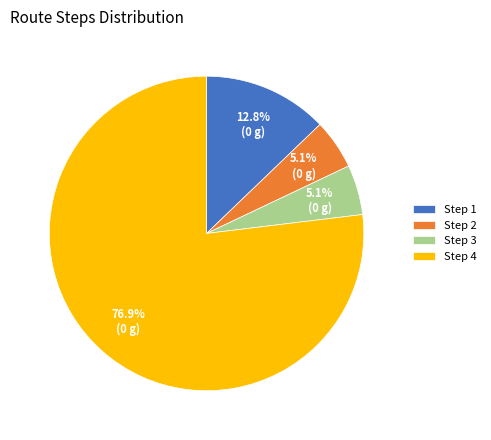

Between Step 2 and Step 4, which is larger?

Step 4